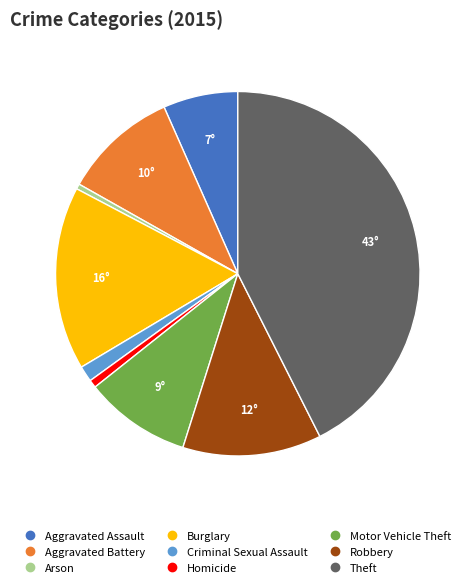

Is it true that Aggravated Assault is 19% of the pie?

False